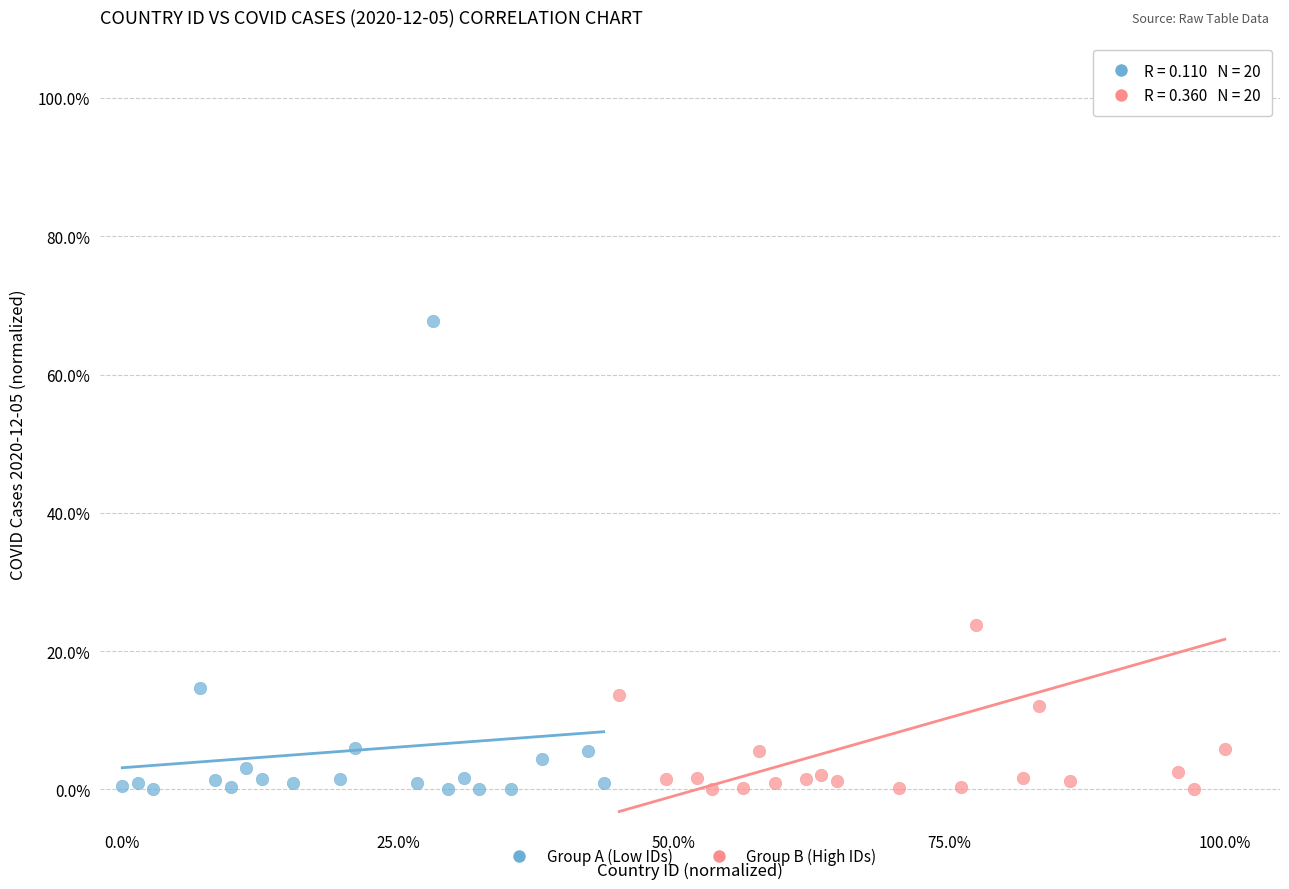

Which series reaches the maximum Y coordinate?

Group B (High IDs)